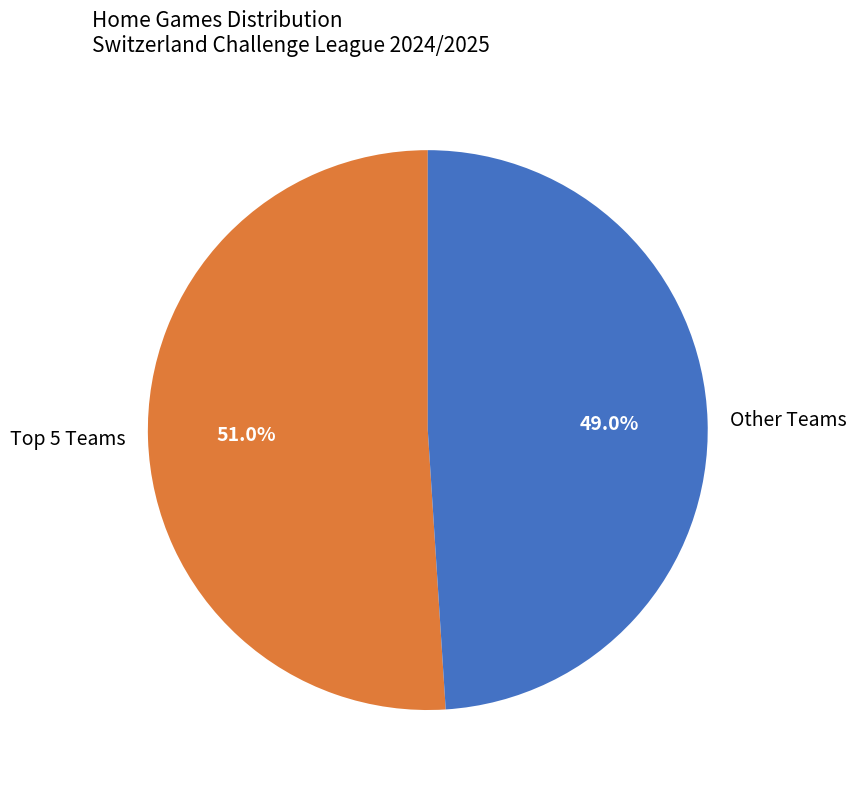

Which category has the smallest portion of the pie?

Other Teams